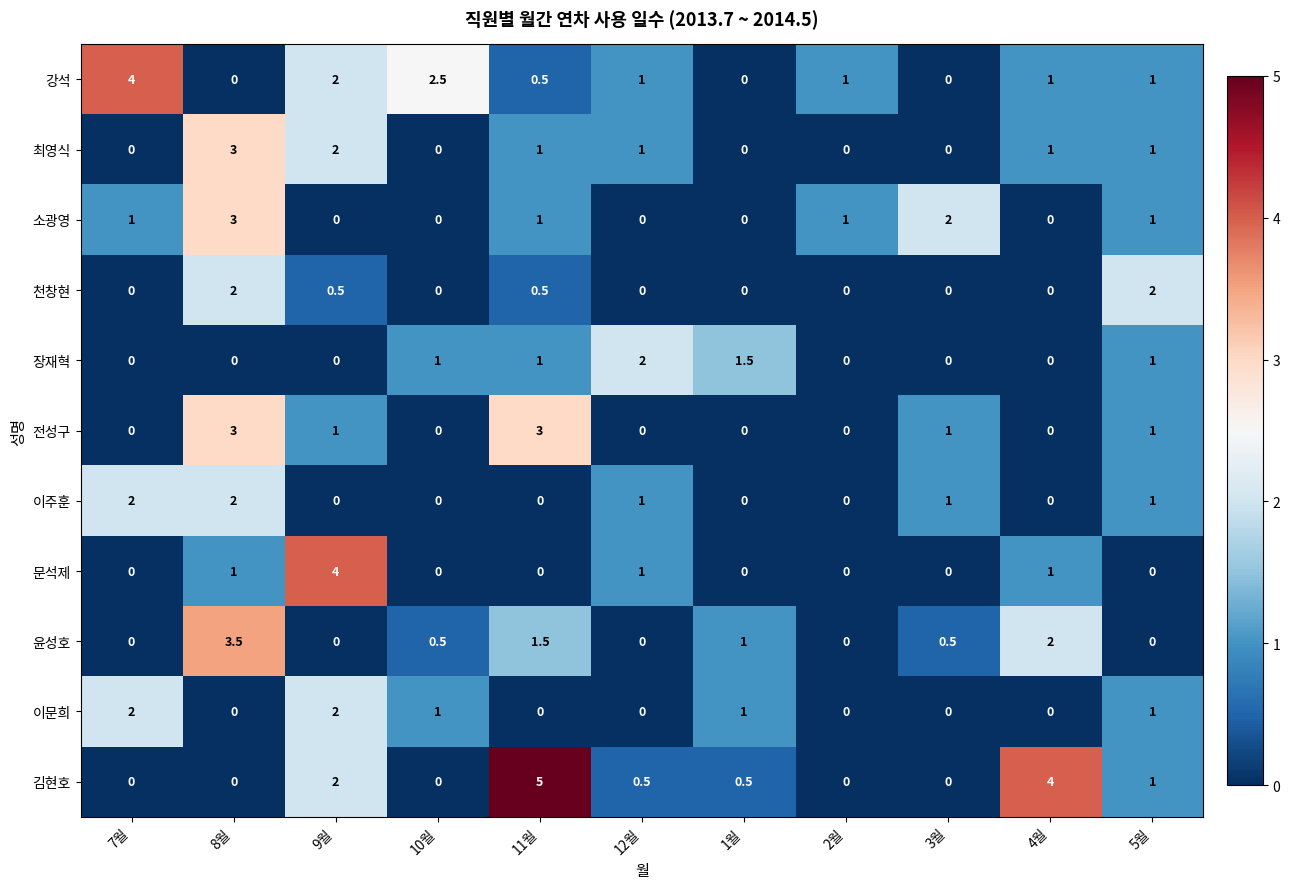

At which category is the sum across all series the highest?

8월